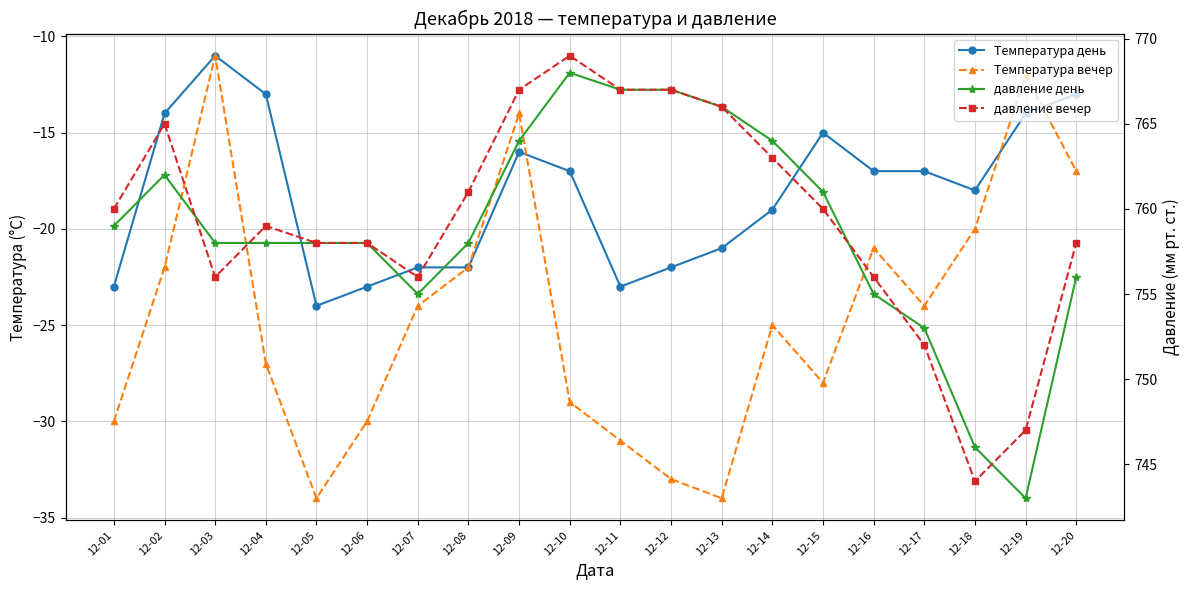

What is the minimum value for давление вечер?

744